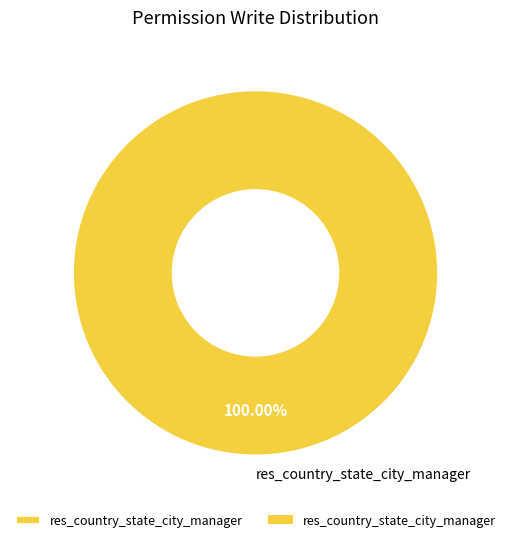

Rank the categories by value from lowest to highest.

res_country_state_city_manager